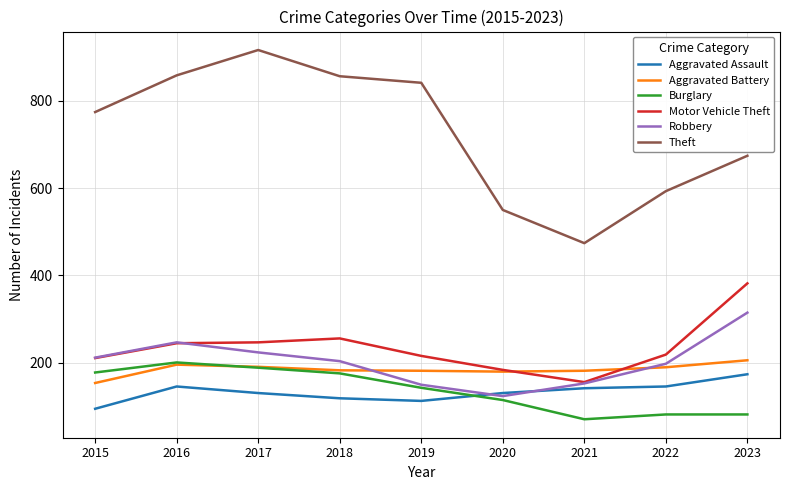

How many interior local valleys does the Robbery series have?

1